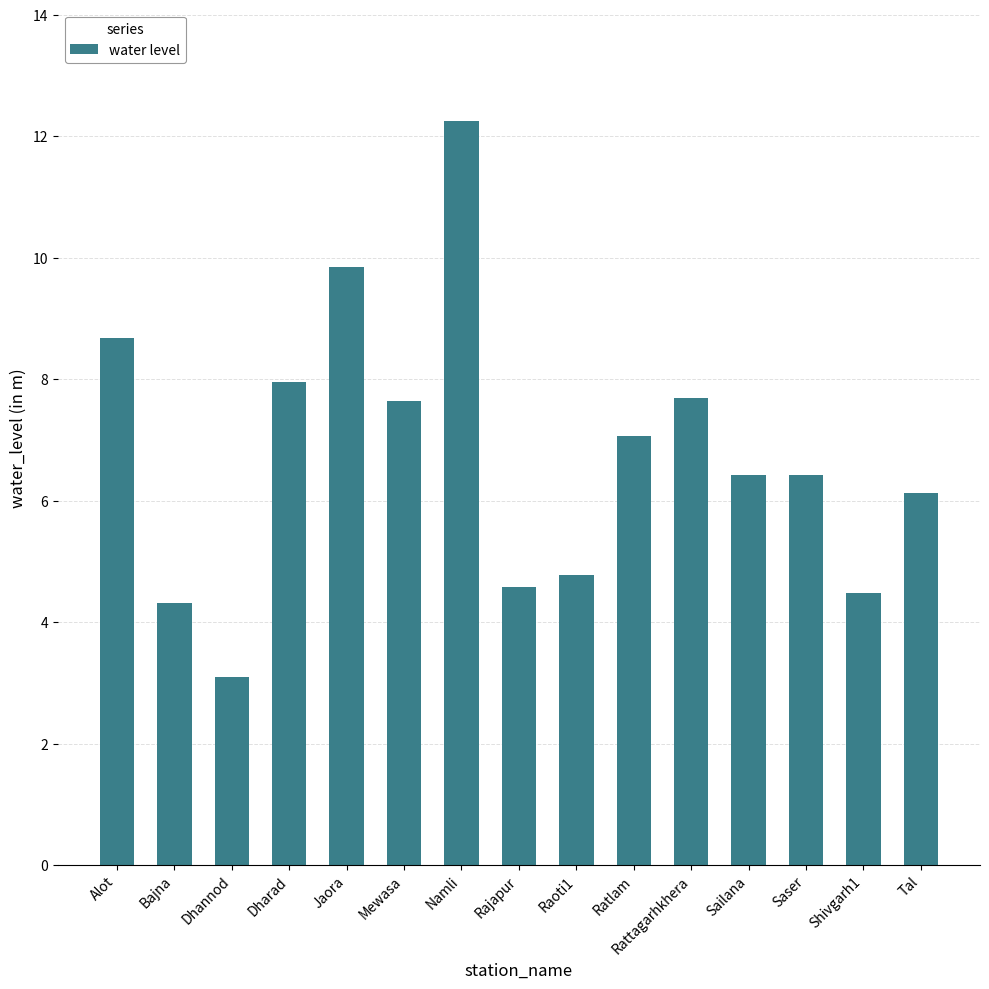

The value at Dhannod is 0.8. True or false?

False